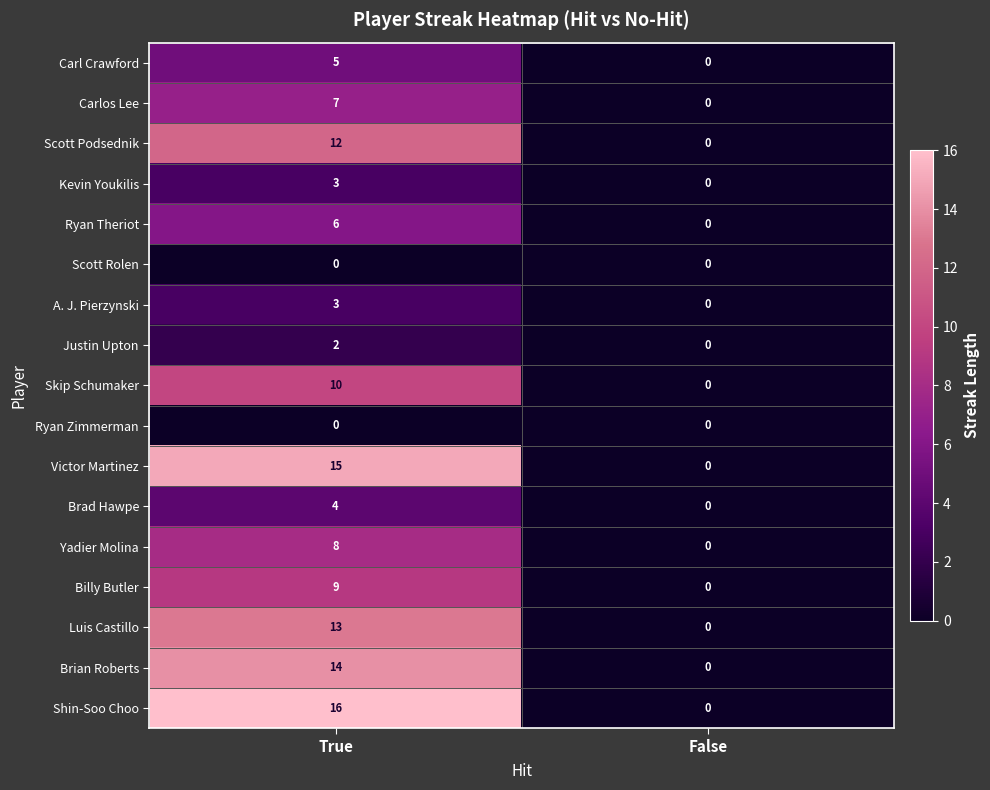

True or false: Victor Martinez has a value of 0 at False.

True